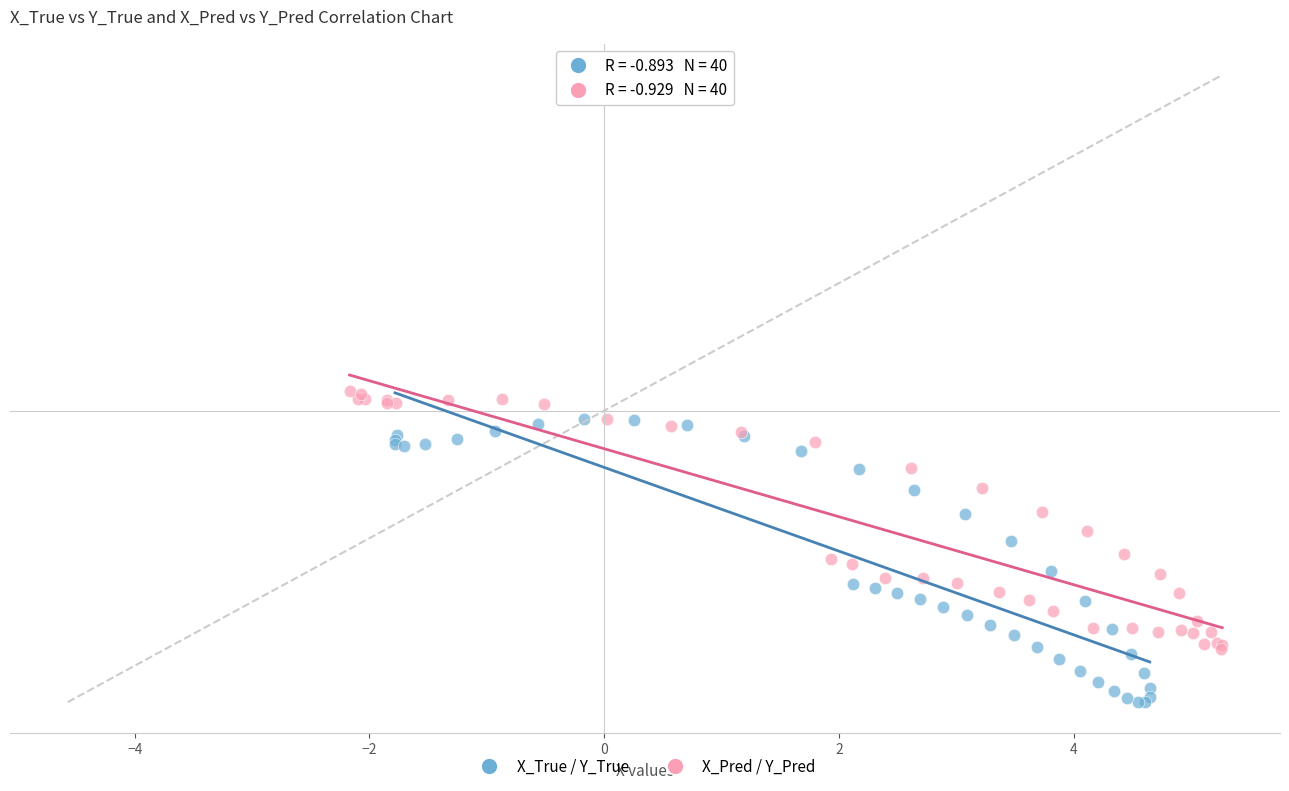

Which series reaches the minimum Y coordinate?

X_True / Y_True